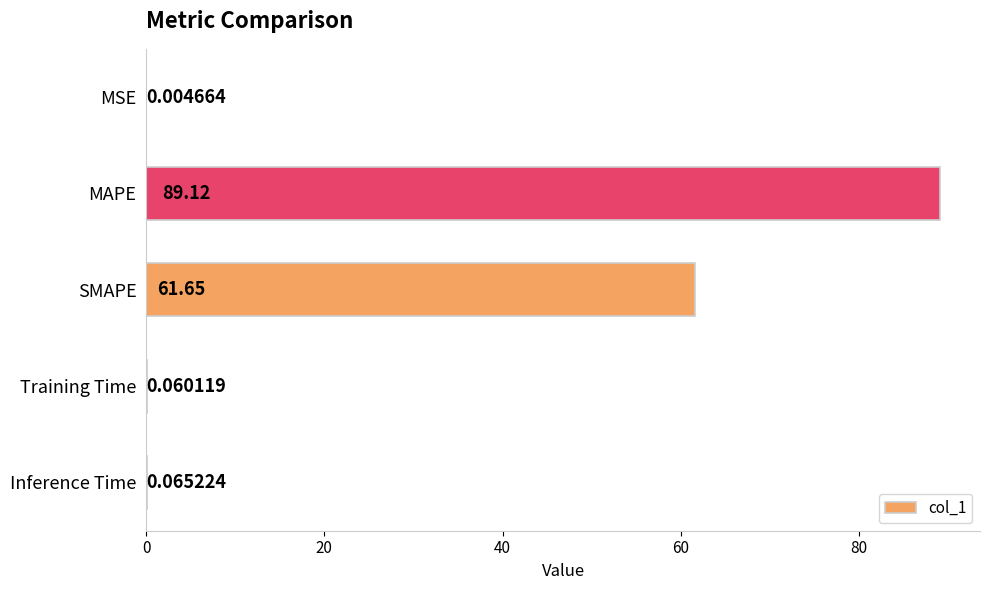

How many data points does each series have?

5